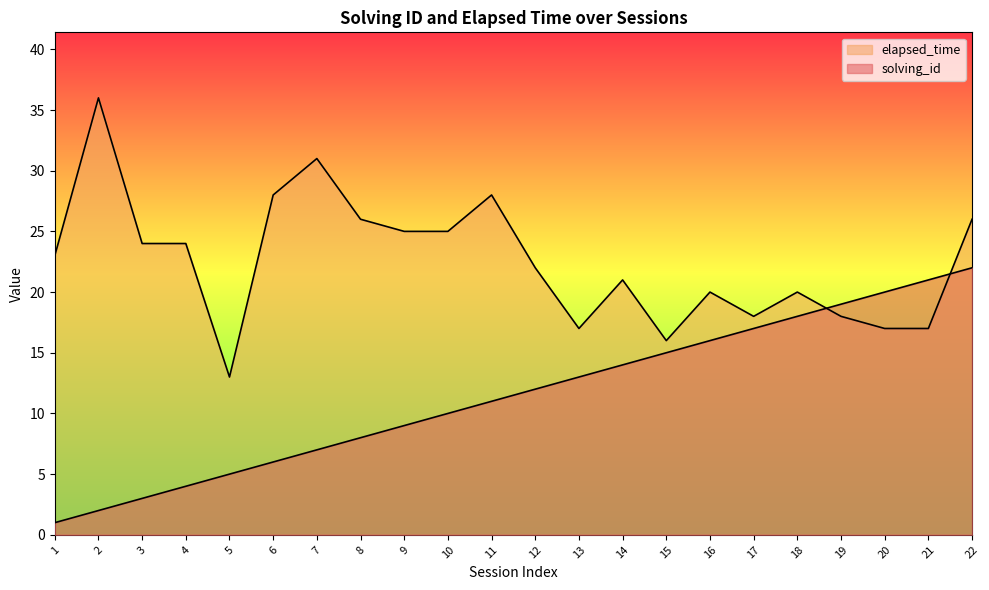

Where do solving_id and elapsed_time first cross each other?

18 and 19